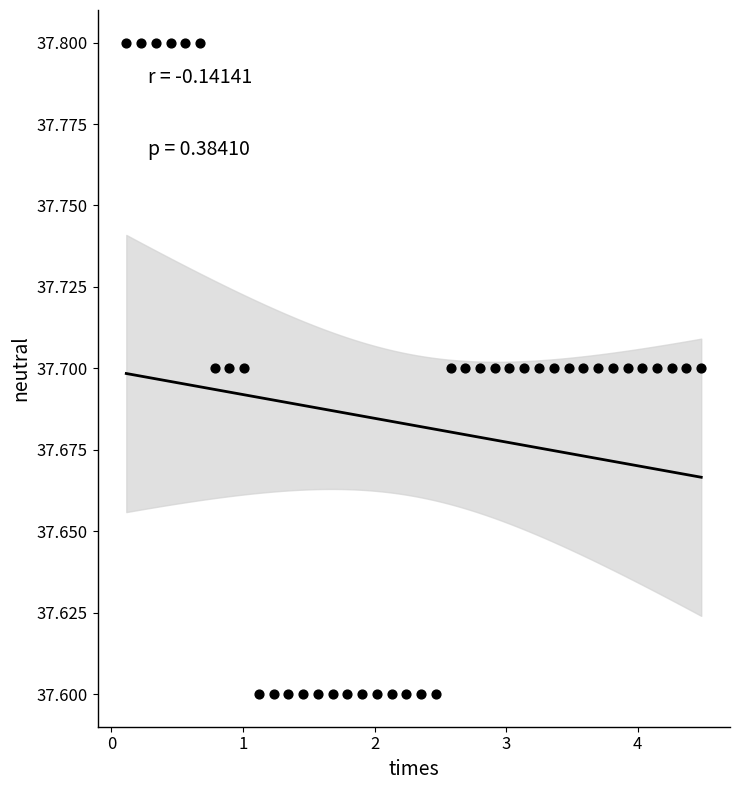

What is the range of X values (max minus min)?

4.4